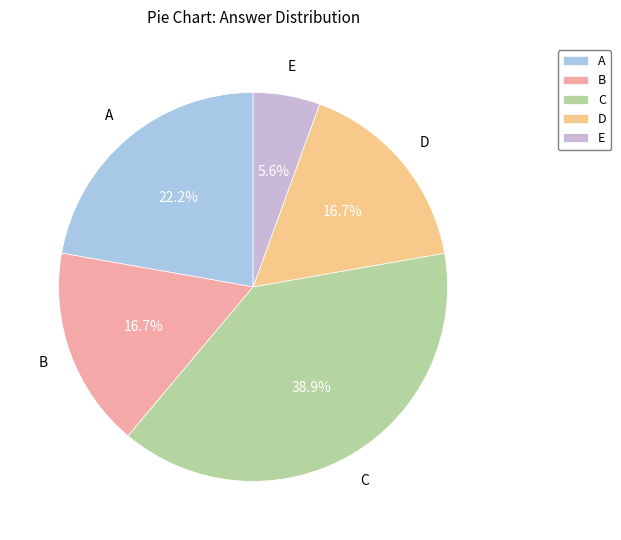

What percentage is the C slice, to the nearest percent?

39%